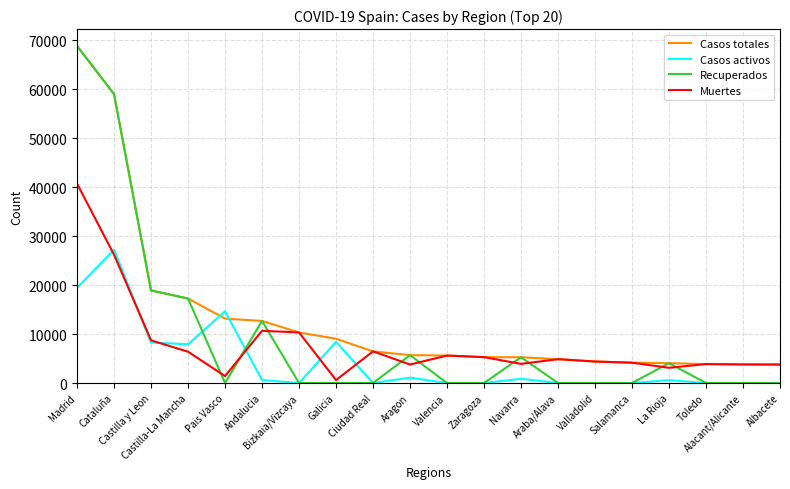

Which series has the widest spread of values?

Recuperados